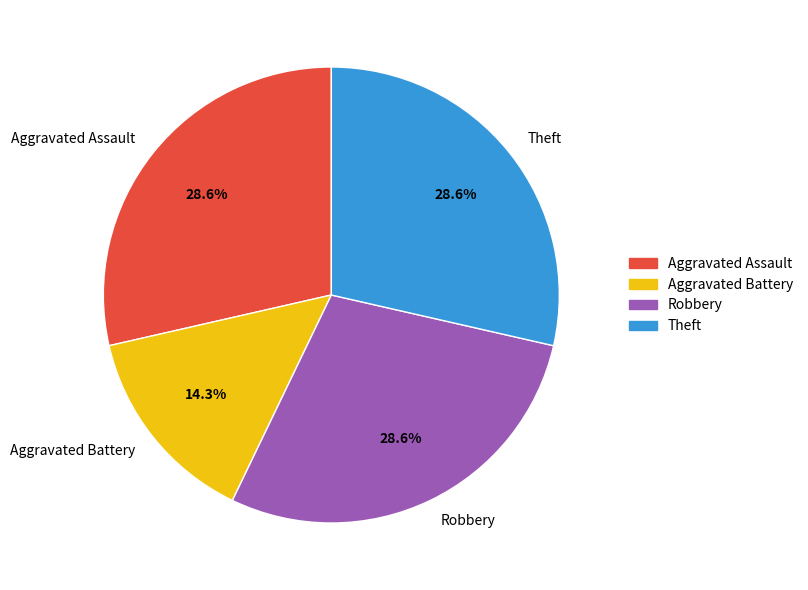

What is the ratio of the value at Robbery to the value at Aggravated Battery?

2.0